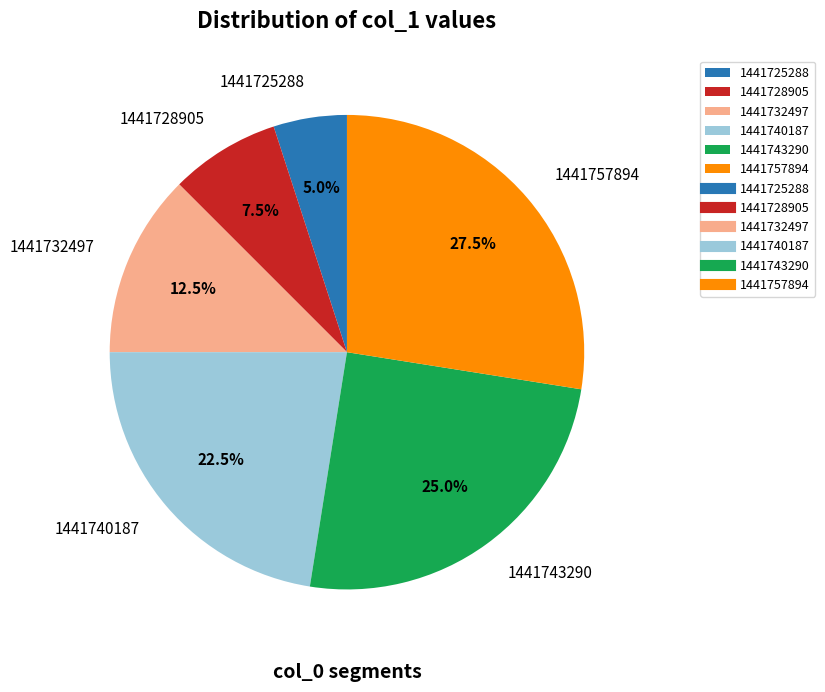

What percentage is the 1441743290 slice, to the nearest percent?

25%